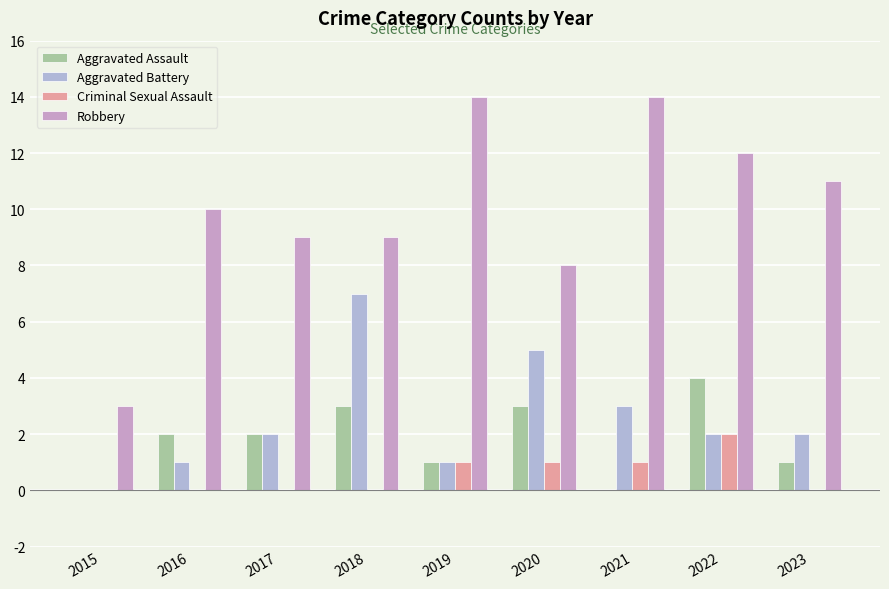

Is the value of Aggravated Battery at 2022 greater than the value of Robbery at 2022?

No